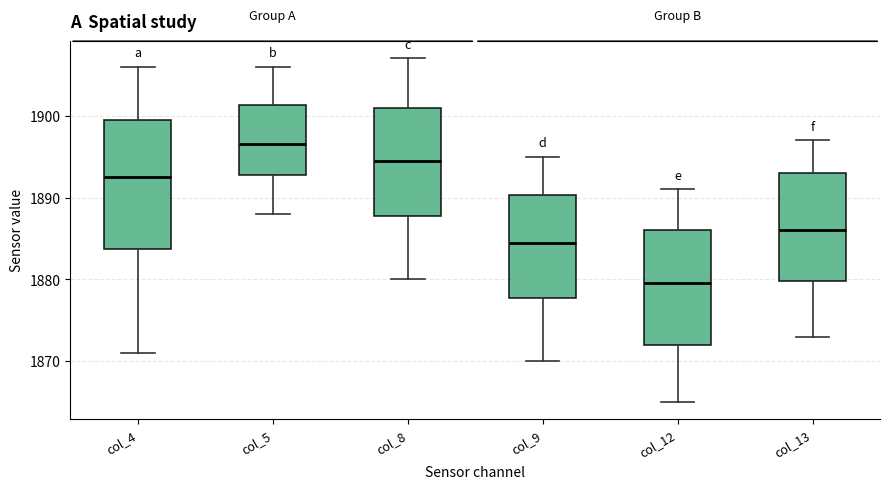

Which box is the tallest, from its lower edge to its upper edge?

col_4